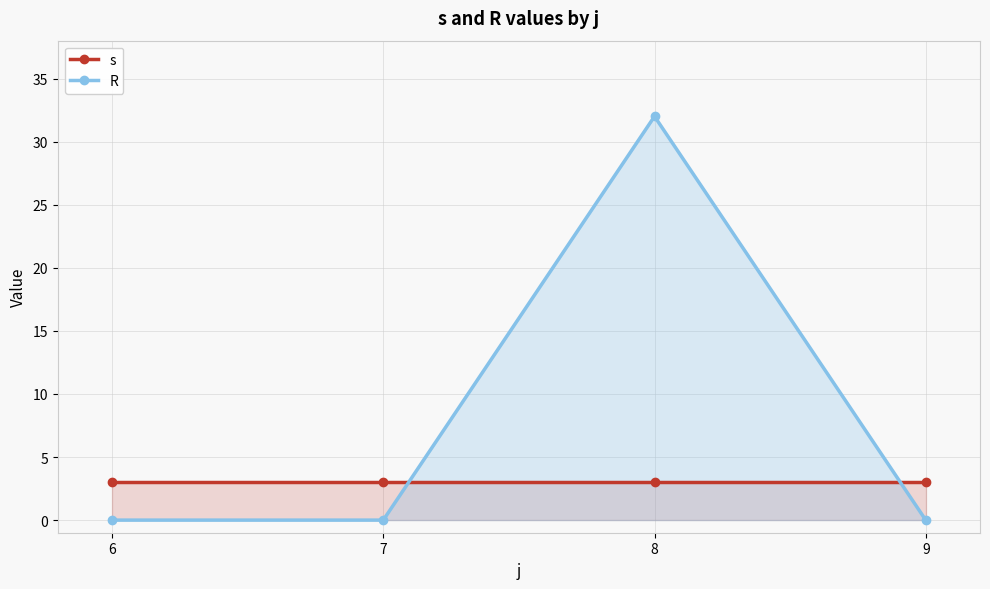

True or false: R and s intersect in this chart.

True